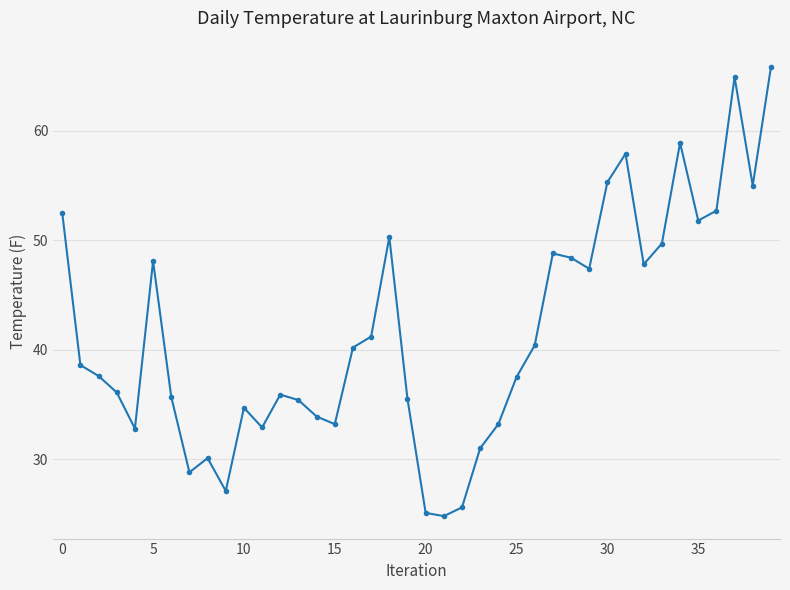

How many lines are shown in the chart?

1